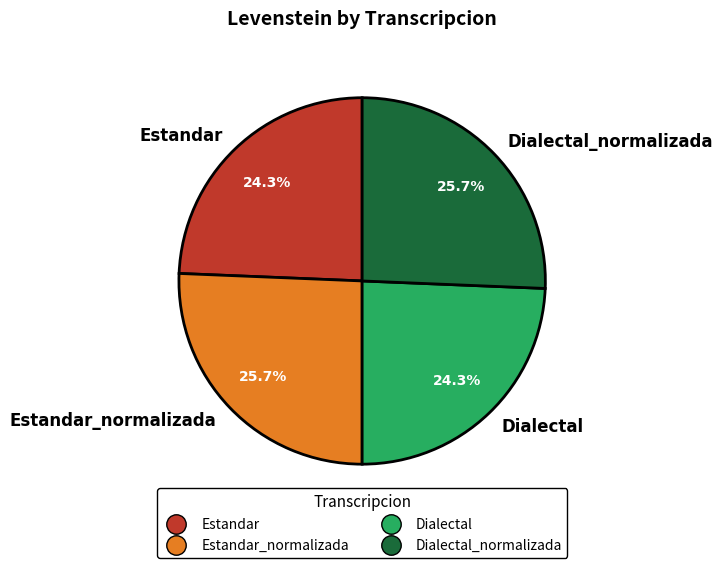

Approximately how many times larger is the value at Estandar compared to Estandar_normalizada?

0.9